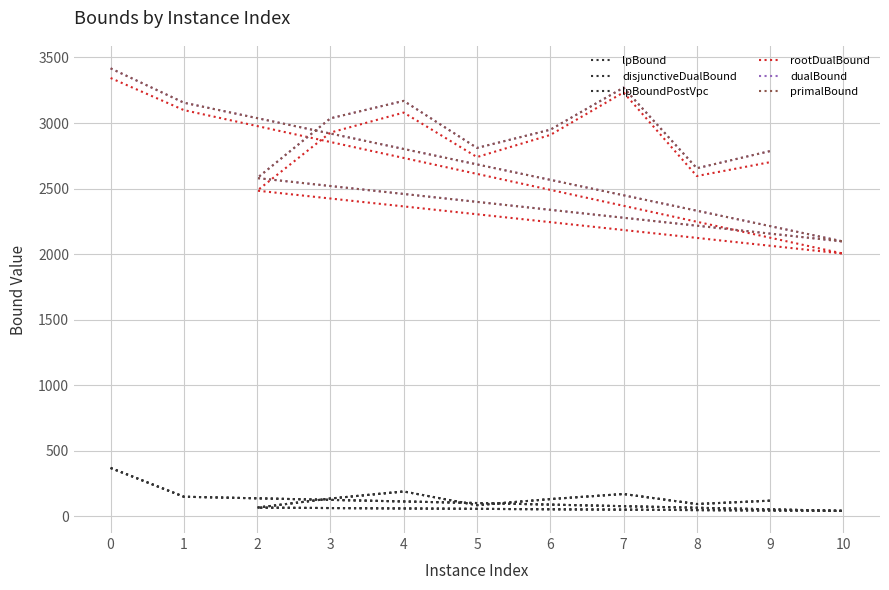

What is the total value across all series at 6?

9201.7